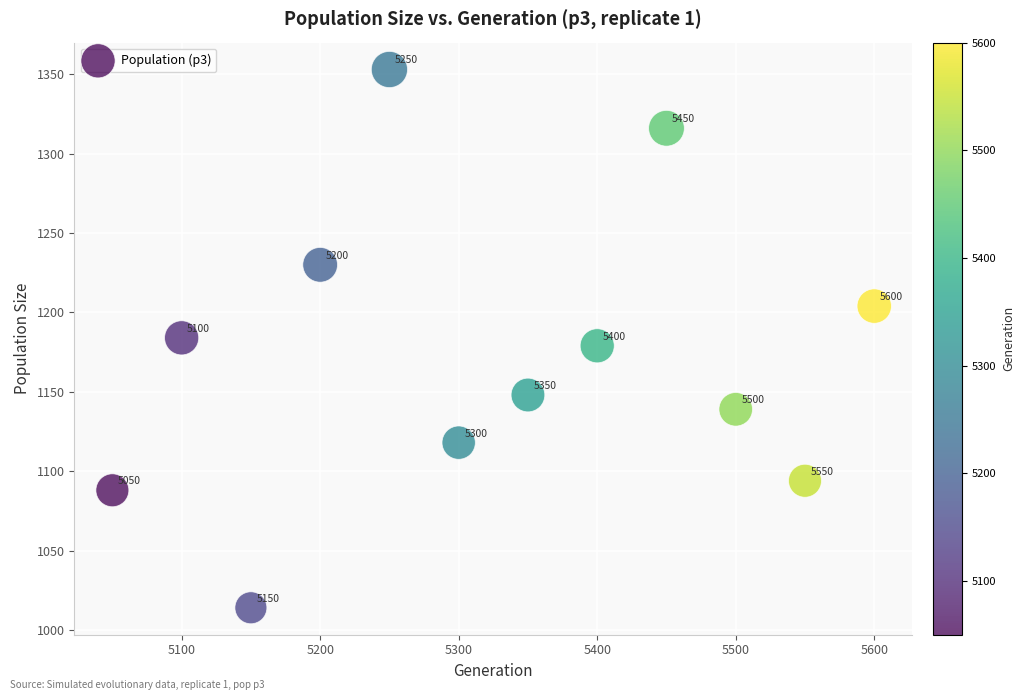

What Y value in the scatter plot is closest to 1183?

1184